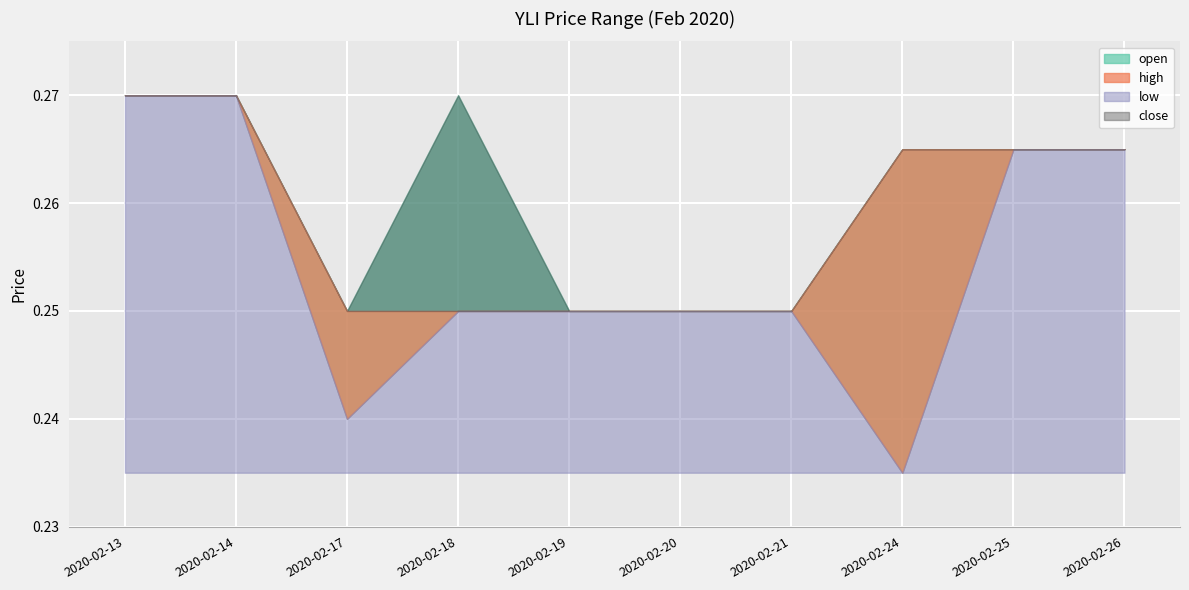

What is the sum of all close values?

2.6